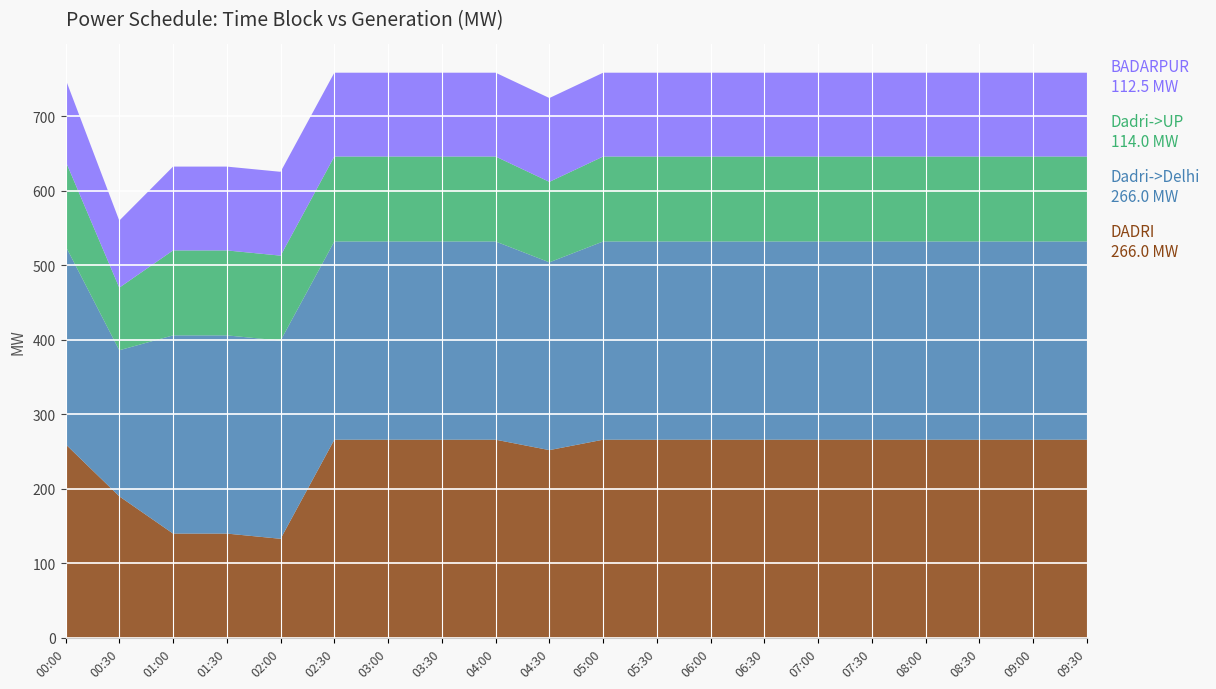

Reading left to right, transcribe all the data shown in this chart.

DADRI: 260.0	190.0	140.0	140.0	133.0	266.0	266.0	266.0	266.0	252.0	266.0	266.0	266.0	266.0	266.0	266.0	266.0	266.0	266.0	266.0
Dadri->Delhi: 266.0	196.0	266.0	266.0	266.0	266.0	266.0	266.0	266.0	252.0	266.0	266.0	266.0	266.0	266.0	266.0	266.0	266.0	266.0	266.0
Dadri->UP: 114.0	84.0	114.0	114.0	114.0	114.0	114.0	114.0	114.0	108.0	114.0	114.0	114.0	114.0	114.0	114.0	114.0	114.0	114.0	114.0
BADARPUR: 110.0	90.0	112.5	112.5	112.5	112.5	112.5	112.5	112.5	112.5	112.5	112.5	112.5	112.5	112.5	112.5	112.5	112.5	112.5	112.5